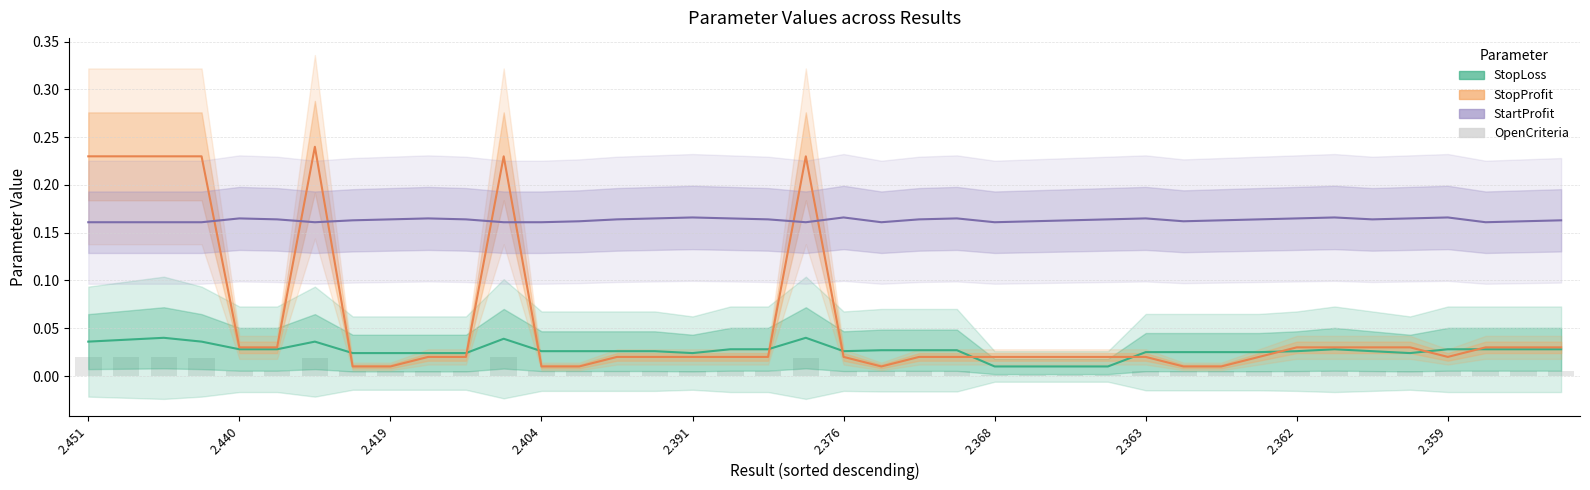

Which has a higher value, 2.391 or 33?

2.391